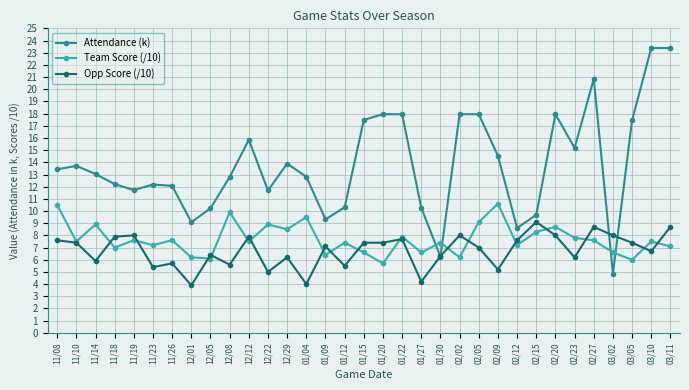

Does the chart display data point markers on the line(s)?

Yes